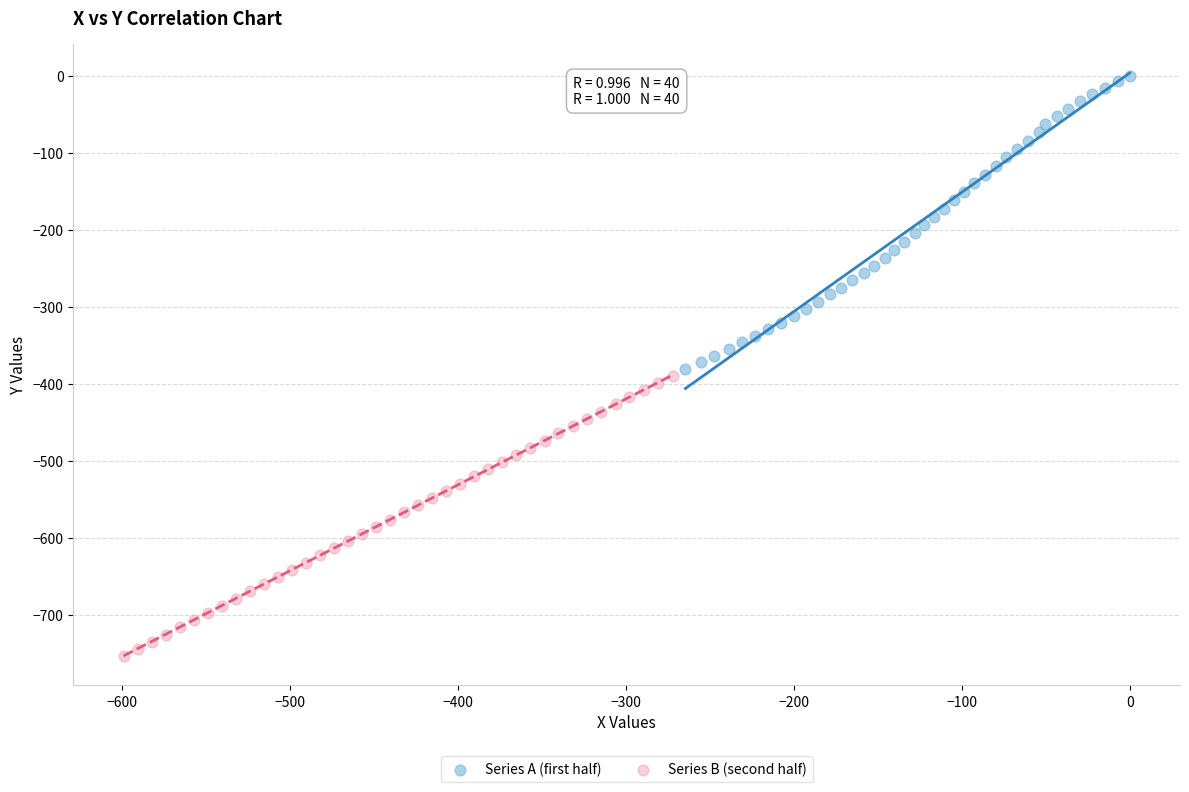

Which series contains the highest Y value?

Series A (first half)